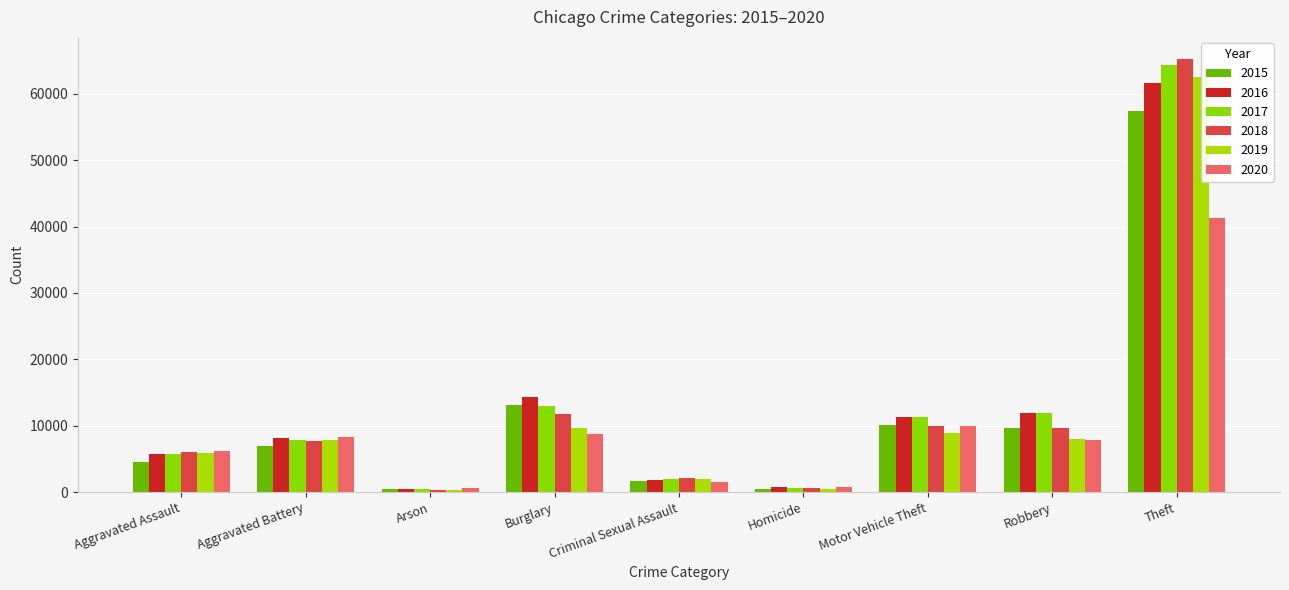

Rank the series at Arson from highest to lowest value.

2020, 2016, 2015, 2017, 2019, 2018